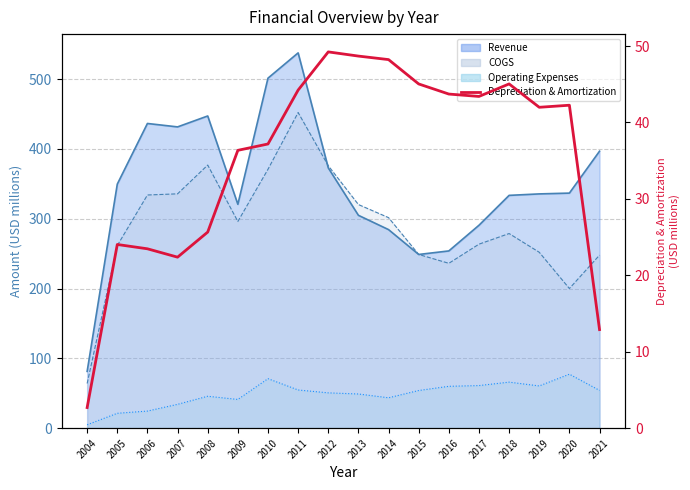

Is it true that the value at 2014 is 48.2?

True